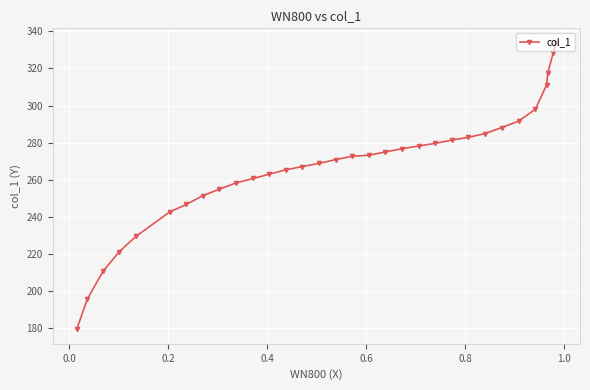

What is the value of the 1st point from the left?

179.4